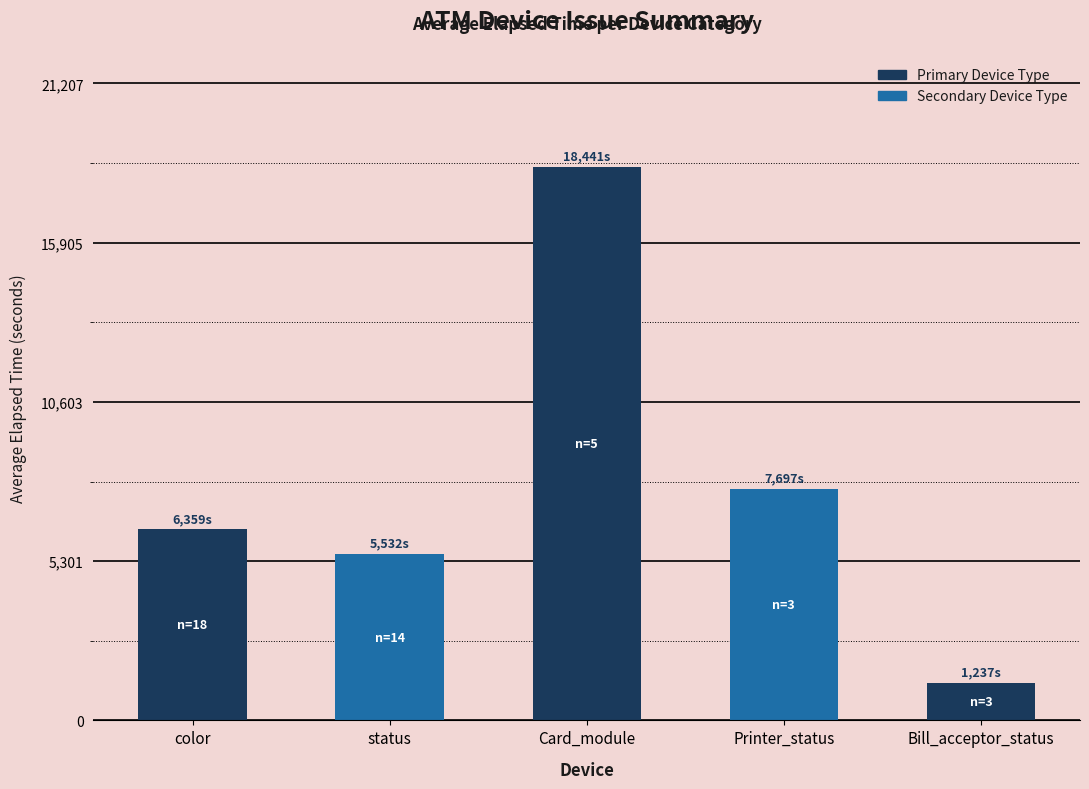

The chart shows a value of 3241 at color. True or false?

False